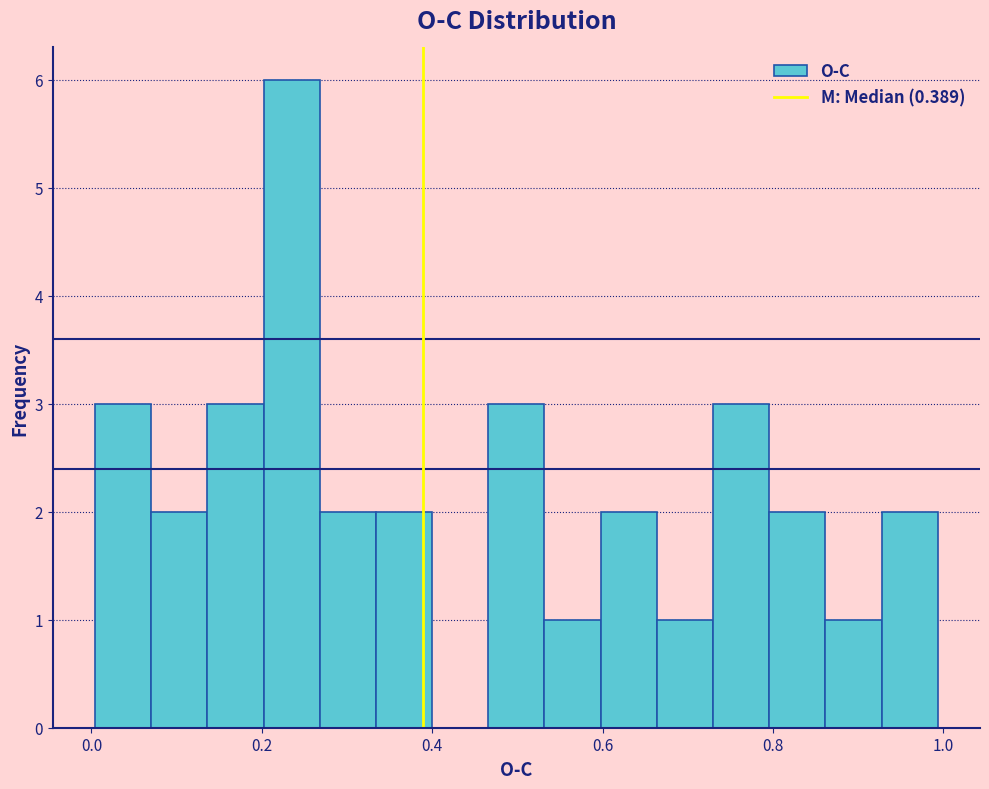

Read against the x-axis, roughly where is the centre of the tallest bar?

0.24